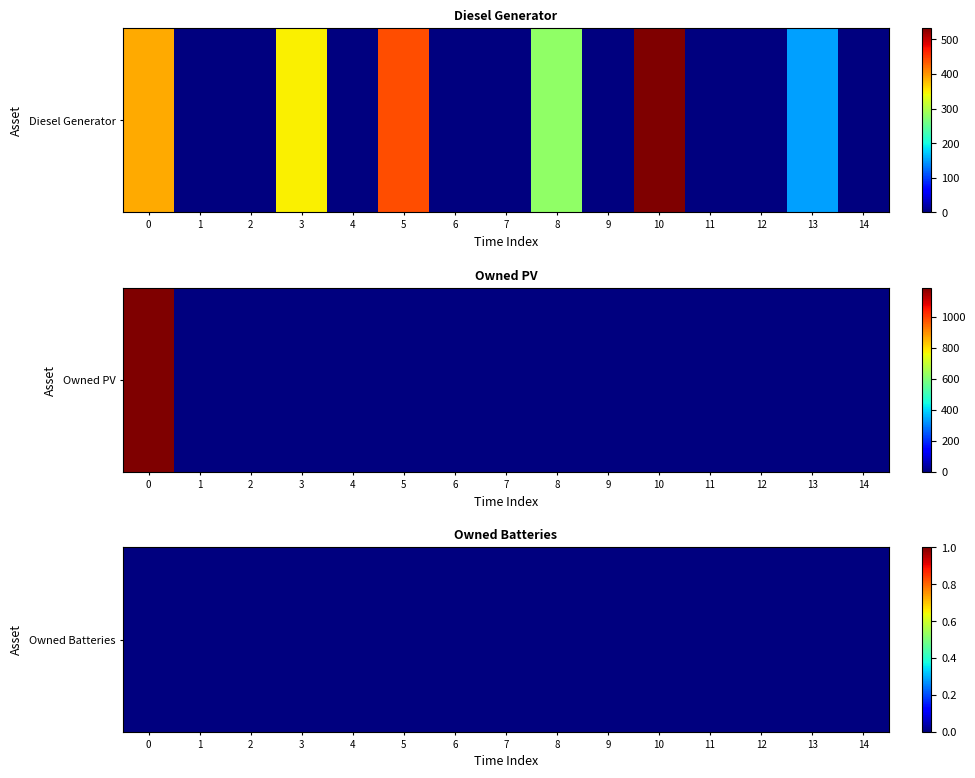

List the series in order of their peak value, lowest first.

Diesel Generator, Owned PV